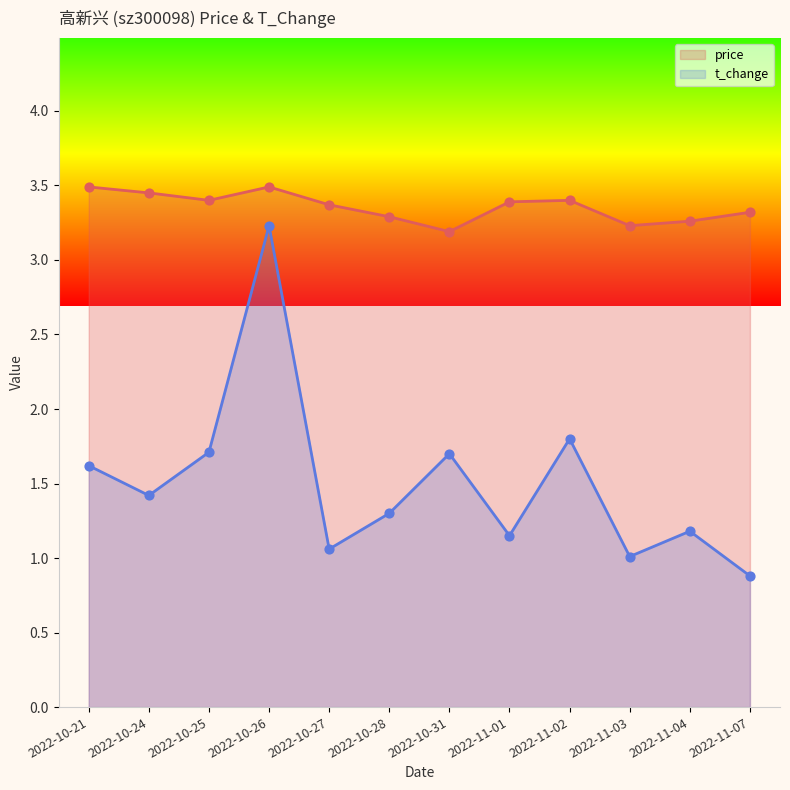

At which category is the sum across all series the highest?

2022-10-26